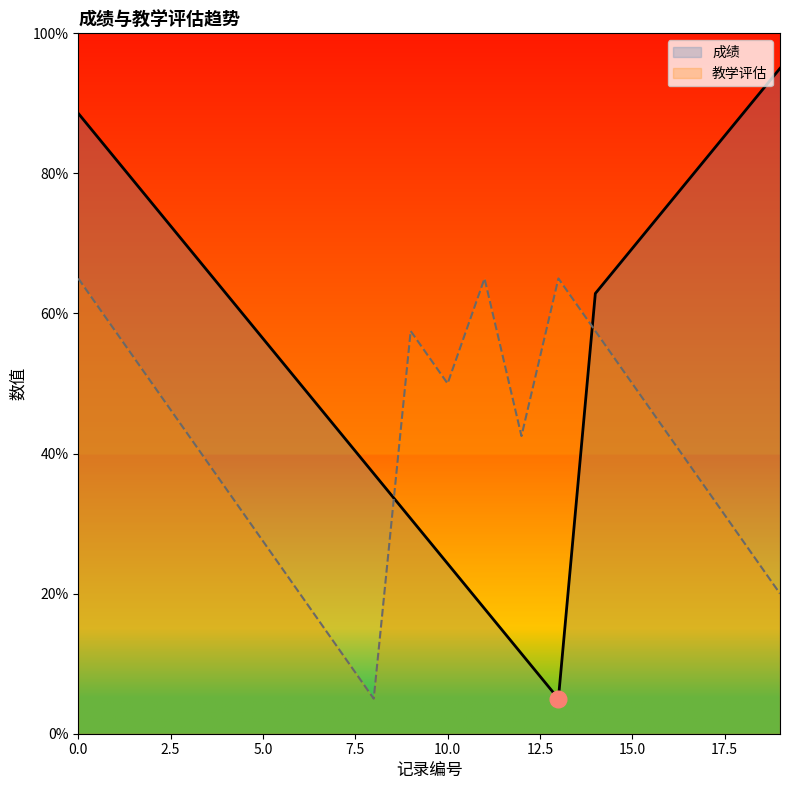

How many data points in 教学评估 are above 42?

12